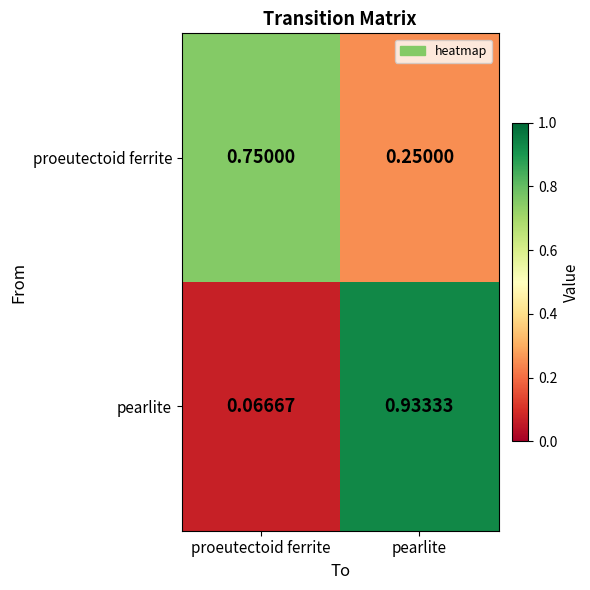

List the labels in order of pearlite value, largest first.

pearlite, proeutectoid ferrite